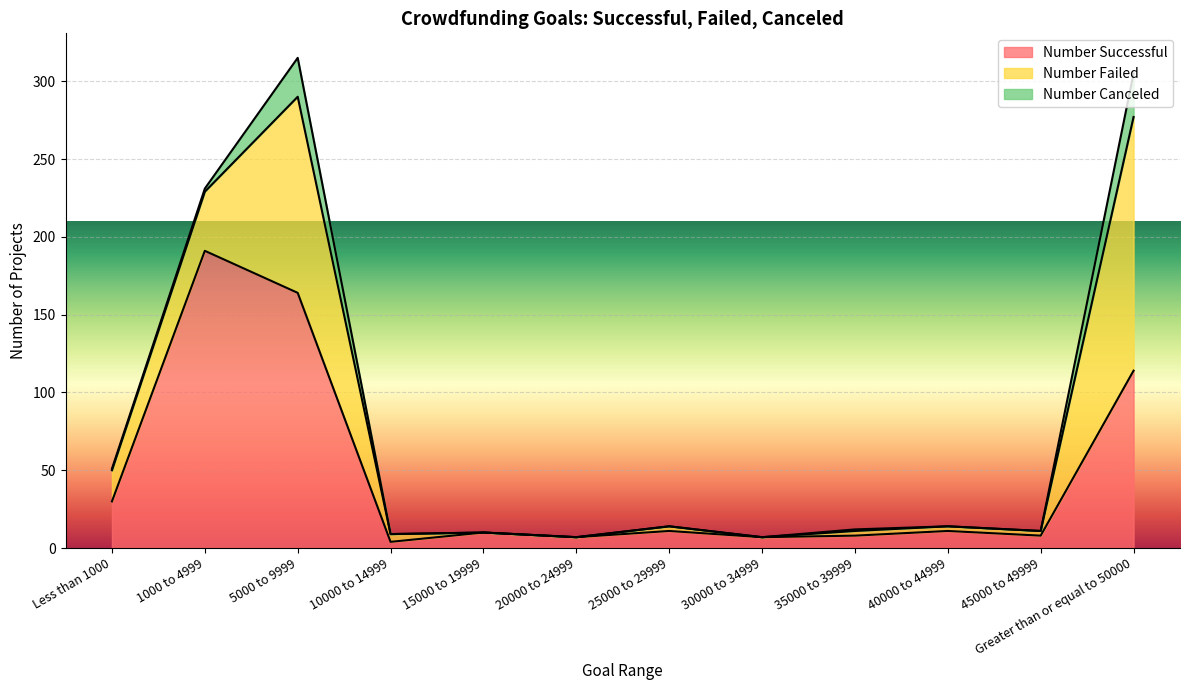

True or false: Number Failed has more than 2 points higher than both neighbors.

False